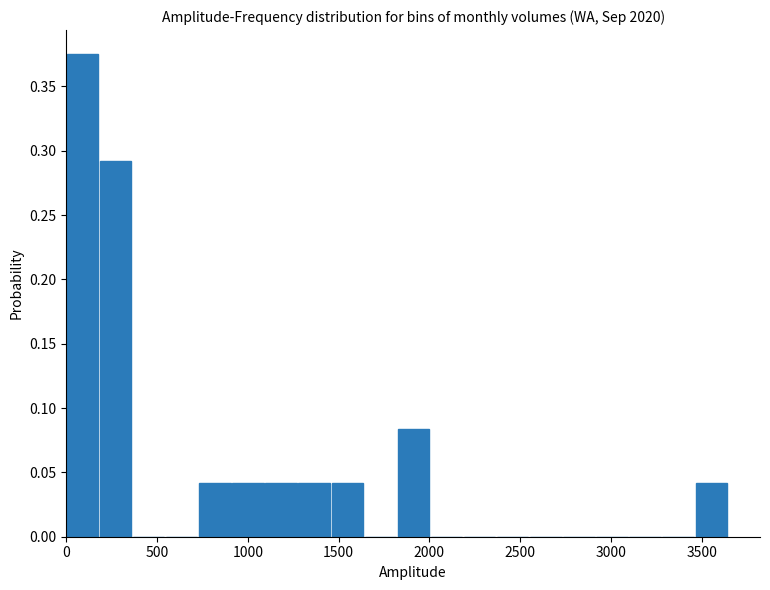

Around what value on the x-axis is the tallest bar? Give the approximate position of its centre, as read against the axis.

100